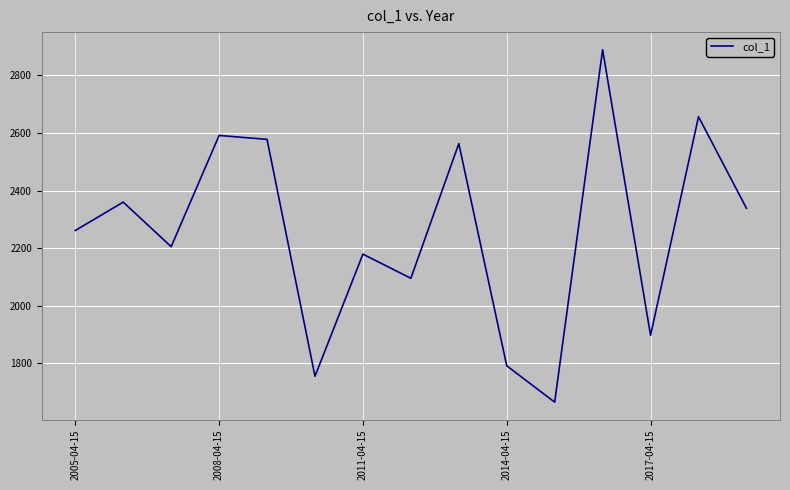

What is the smallest value displayed?

1665.9